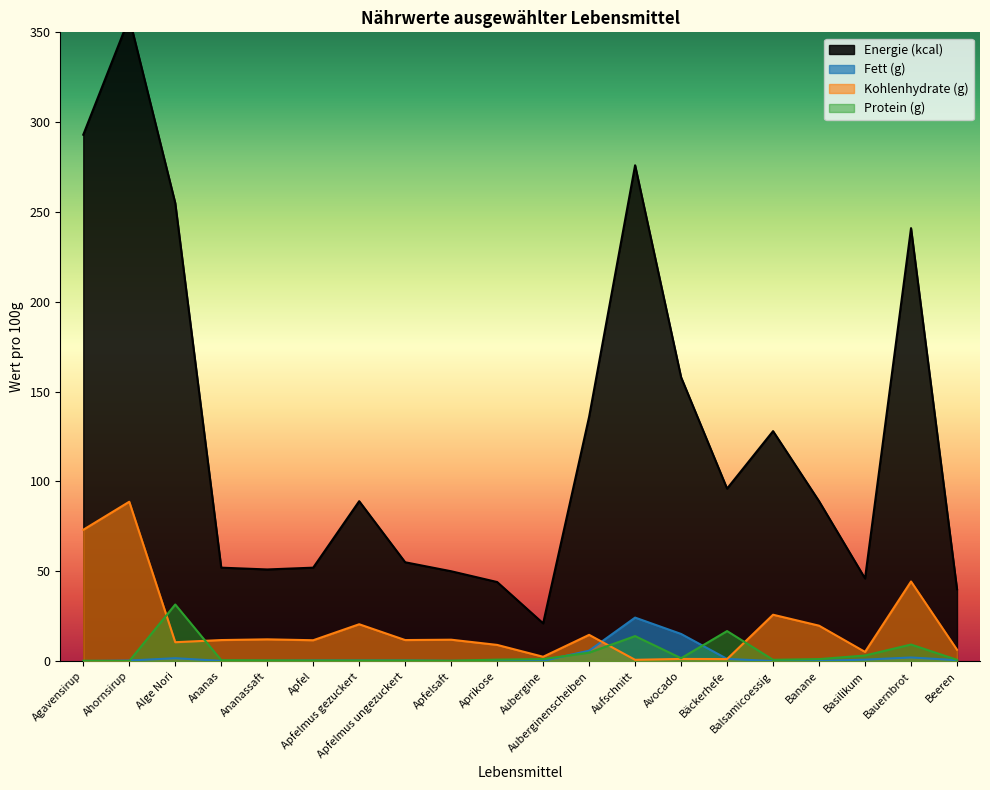

Count the number of categories in the chart.

20